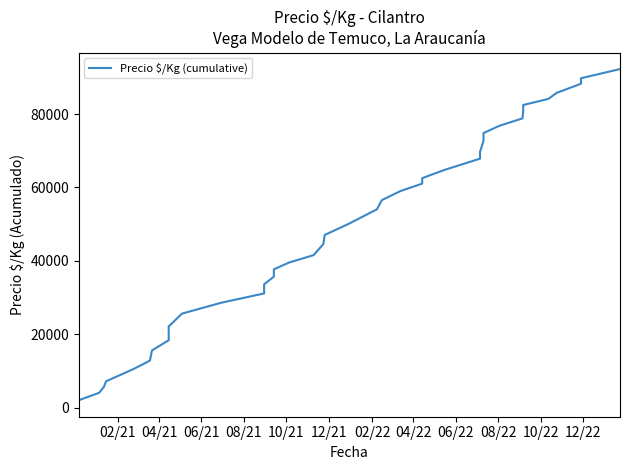

What is the label of the 12th point from the left?

12/22